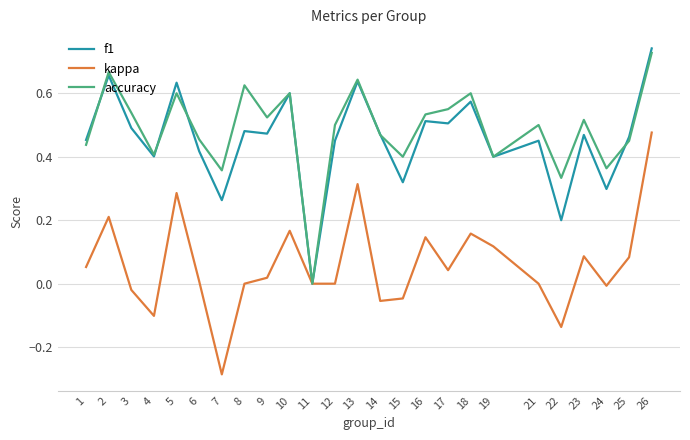

The value of kappa at 11 is -0.5. True or false?

False